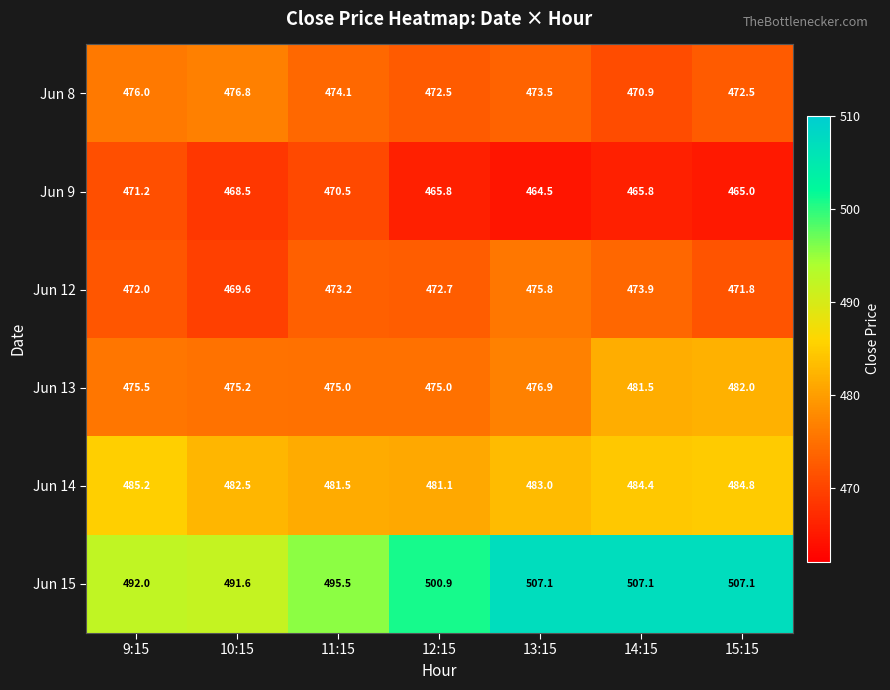

What is the approximate value of Jun 12 at 10:15?

469.6